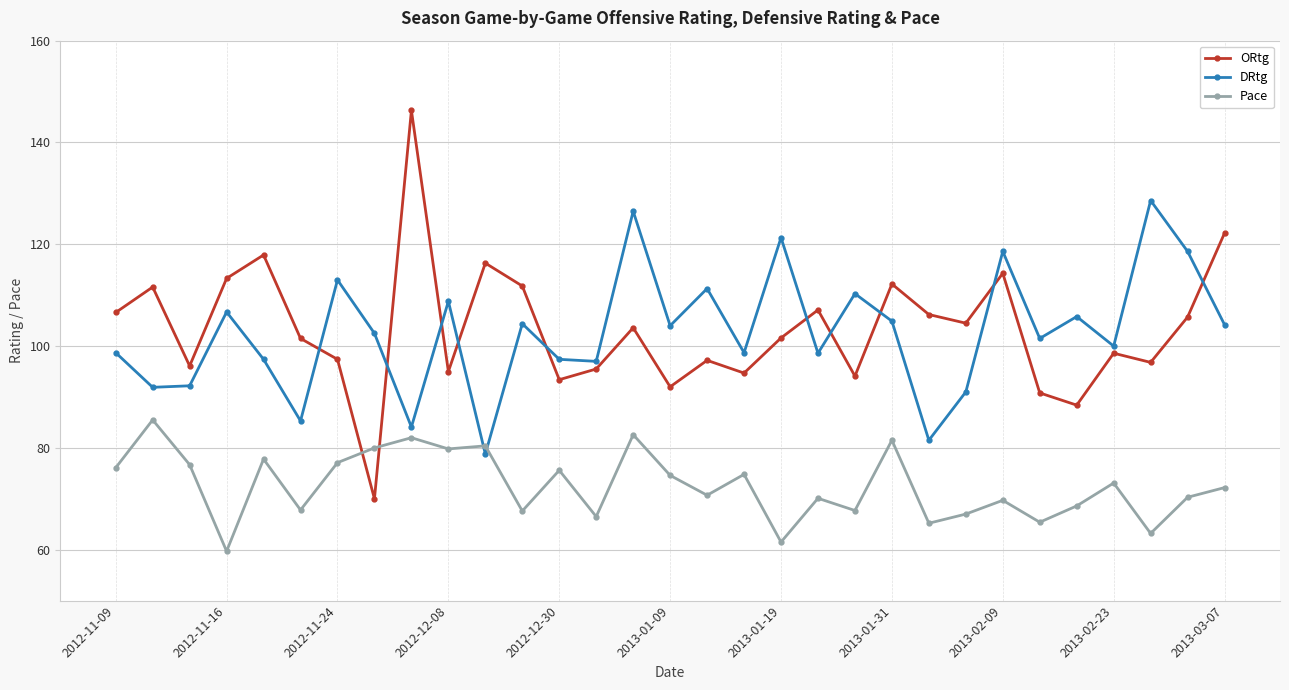

What is the sum of all ORtg values?

3202.7